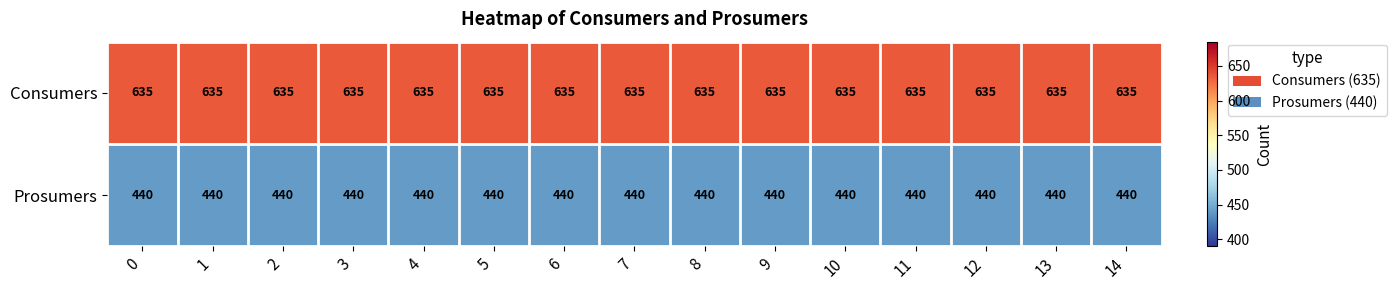

Which series has the largest total across all categories?

Consumers